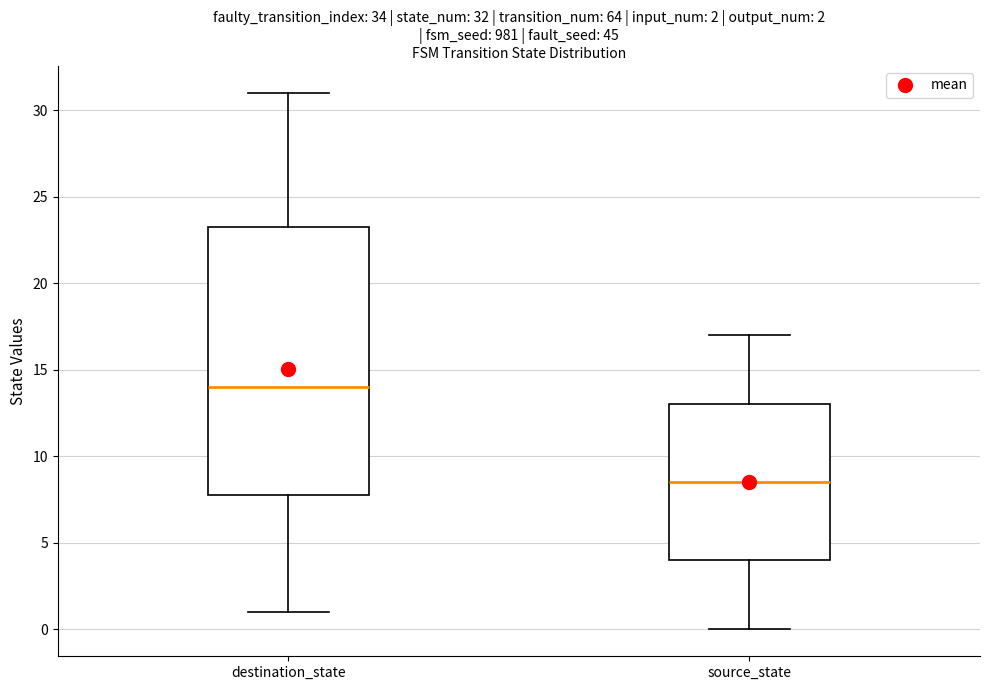

Which box is the tallest, from its lower edge to its upper edge?

destination_state